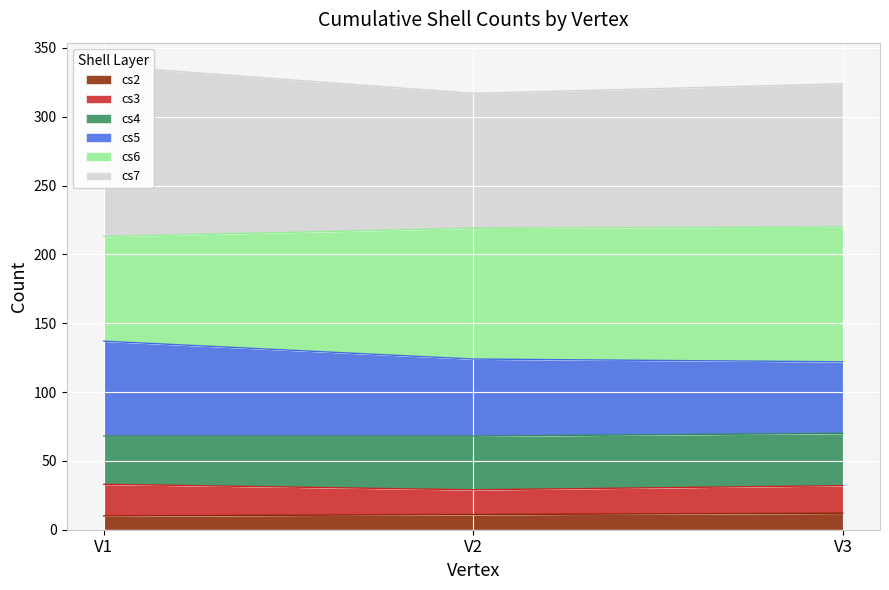

What is the lowest value of the cs2 series?

10